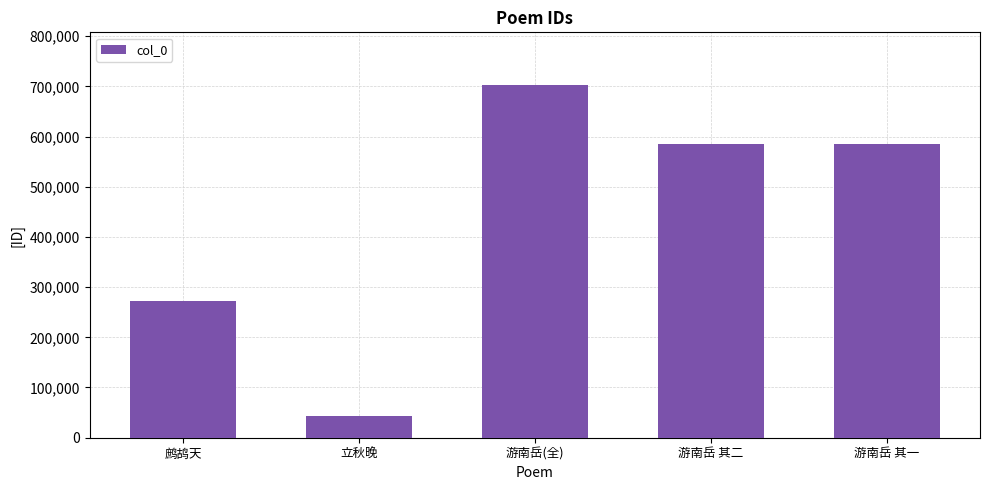

What is the difference between the values at 鹧鸪天 and 立秋晚?

227953